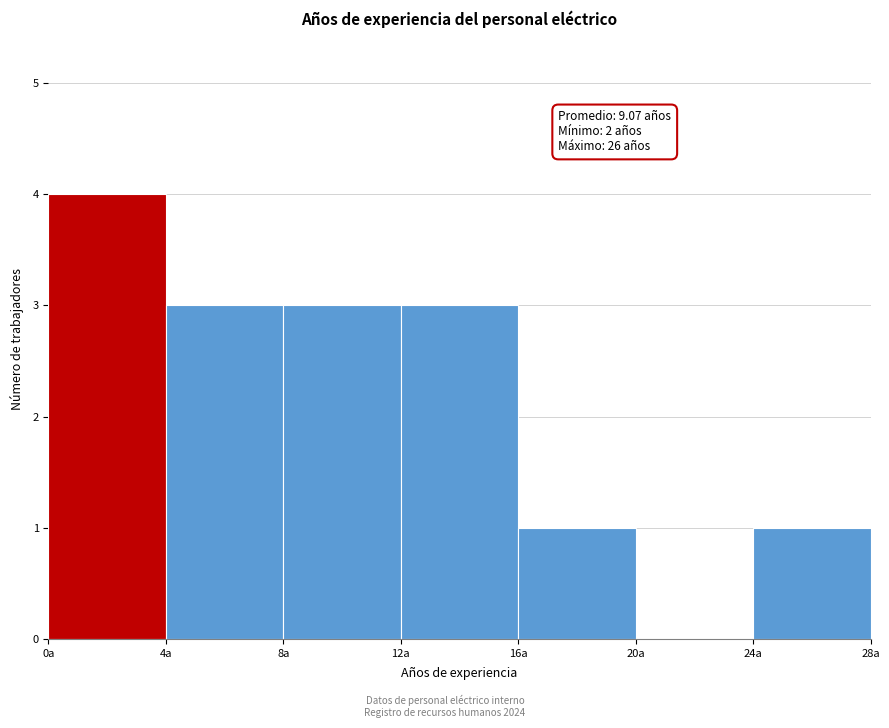

Which range on the x-axis has the tallest bar?

0 to 4